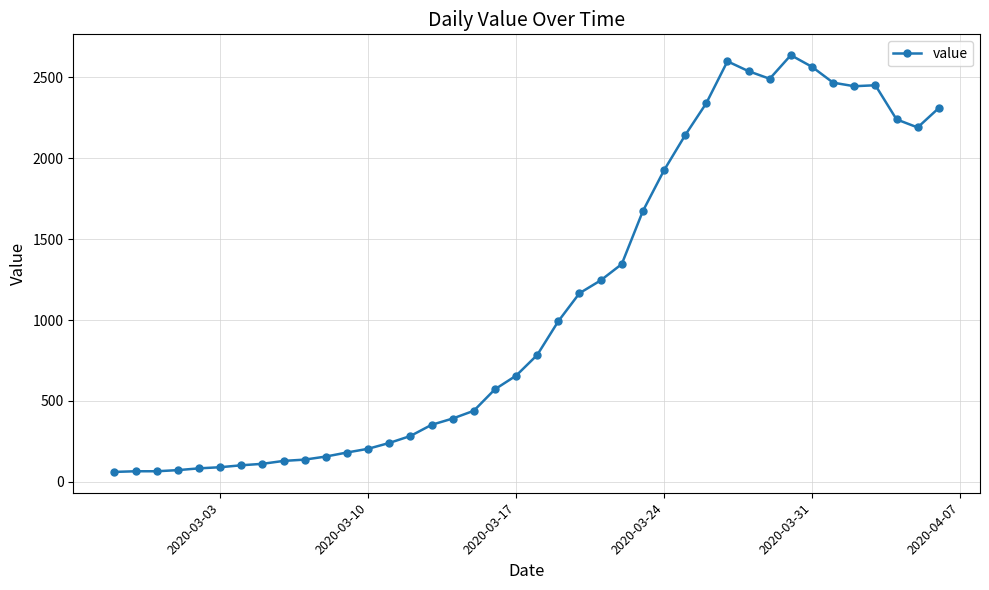

True or false: the data has more than 1 interior local peaks.

True